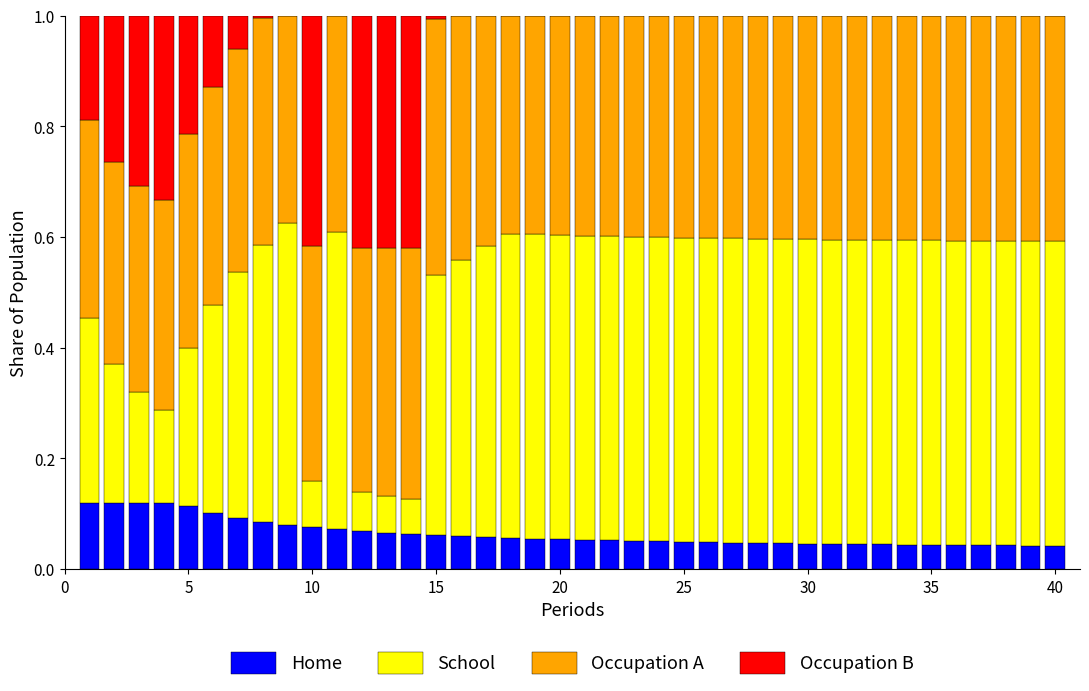

What is the total value across all series at 20?

1.0